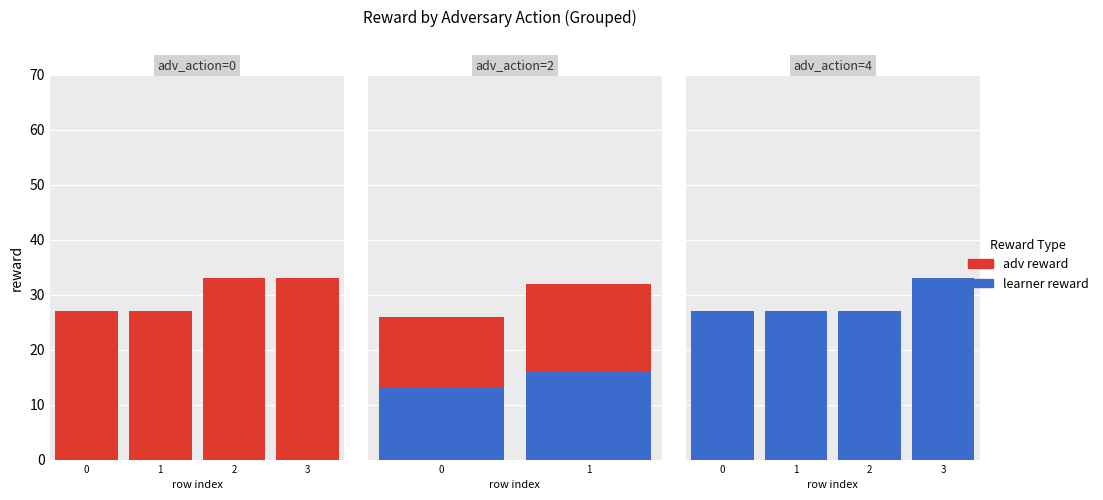

What are all the series names shown in the legend?

learner reward, adv reward